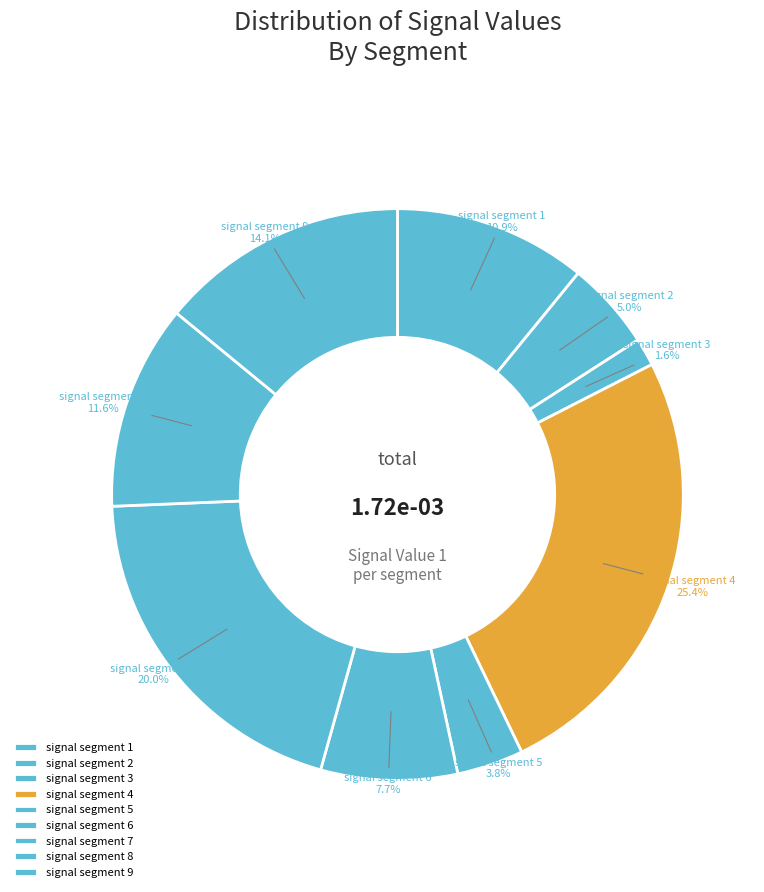

To the nearest percent, what is the difference between the largest and smallest slice percentages?

24%